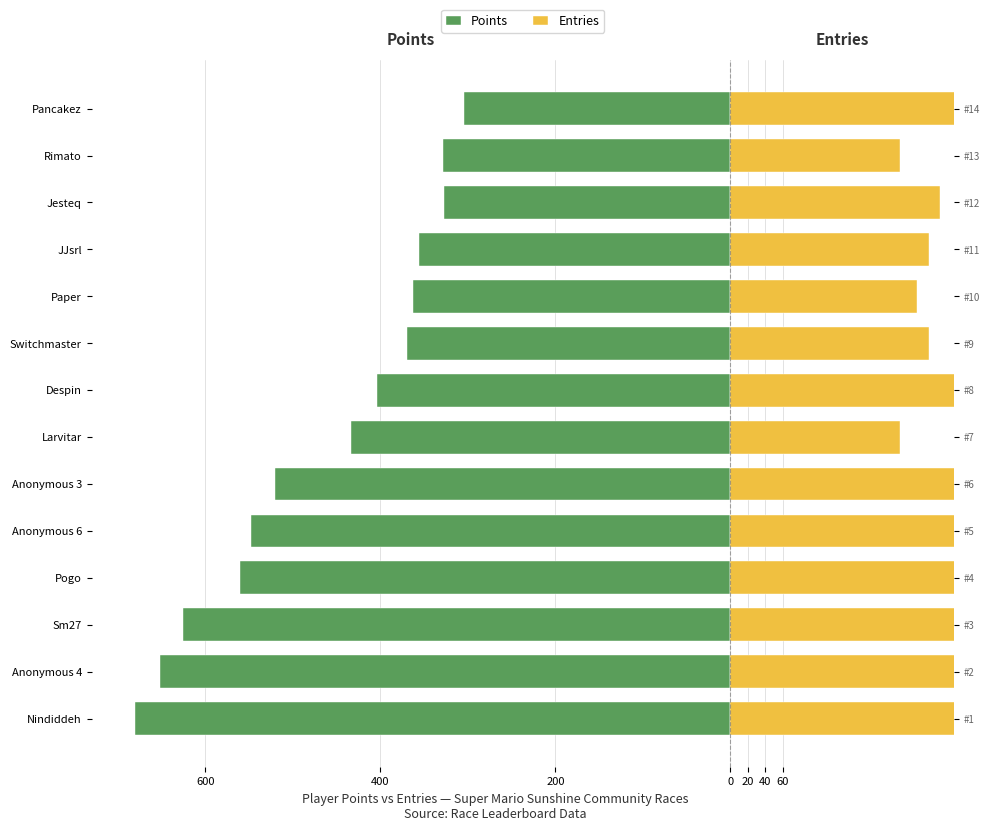

List the series in order of their peak value, lowest first.

Points, Entries